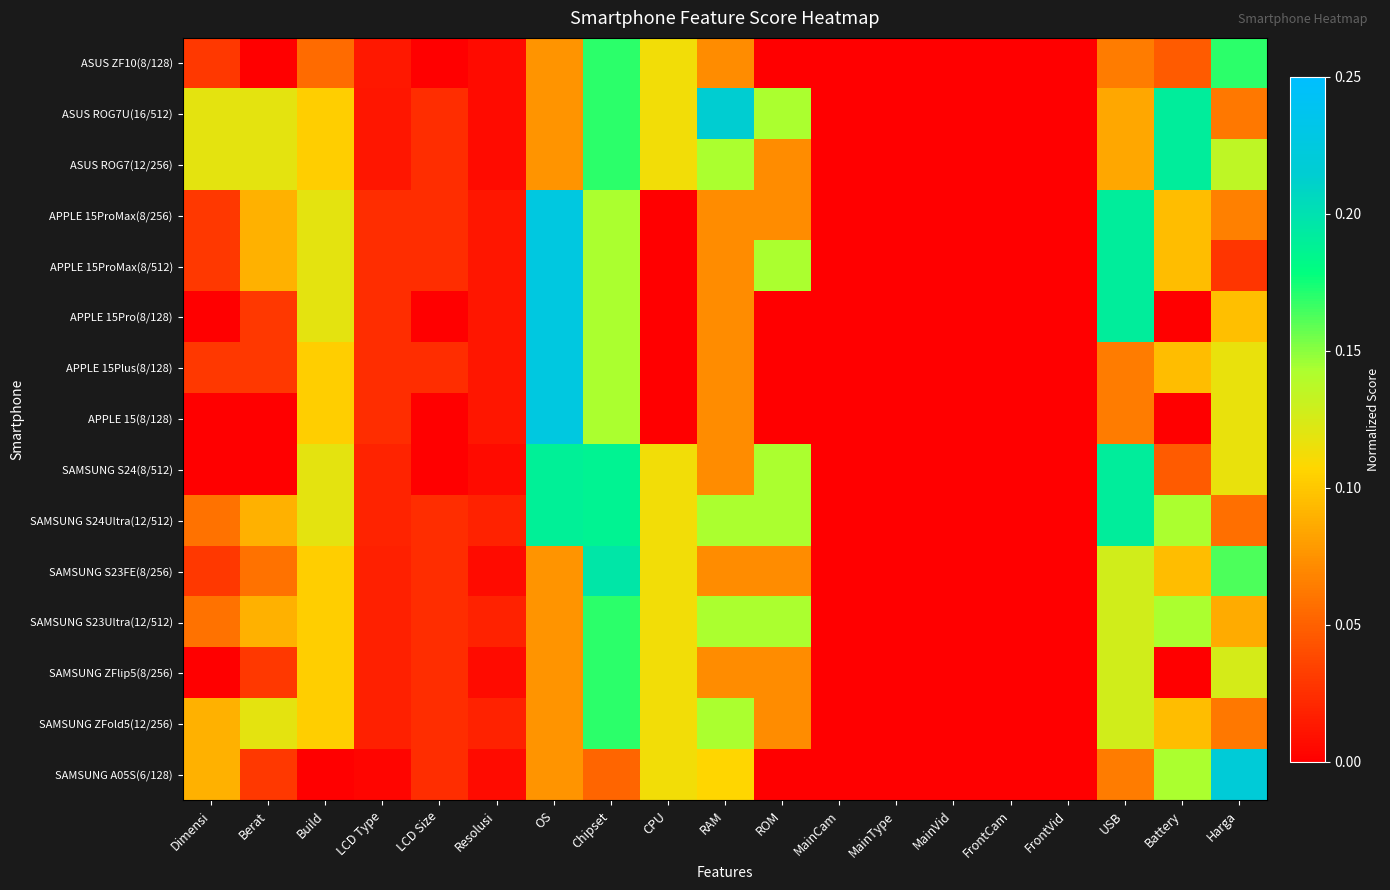

Which category has the lowest value across all series?

Berat